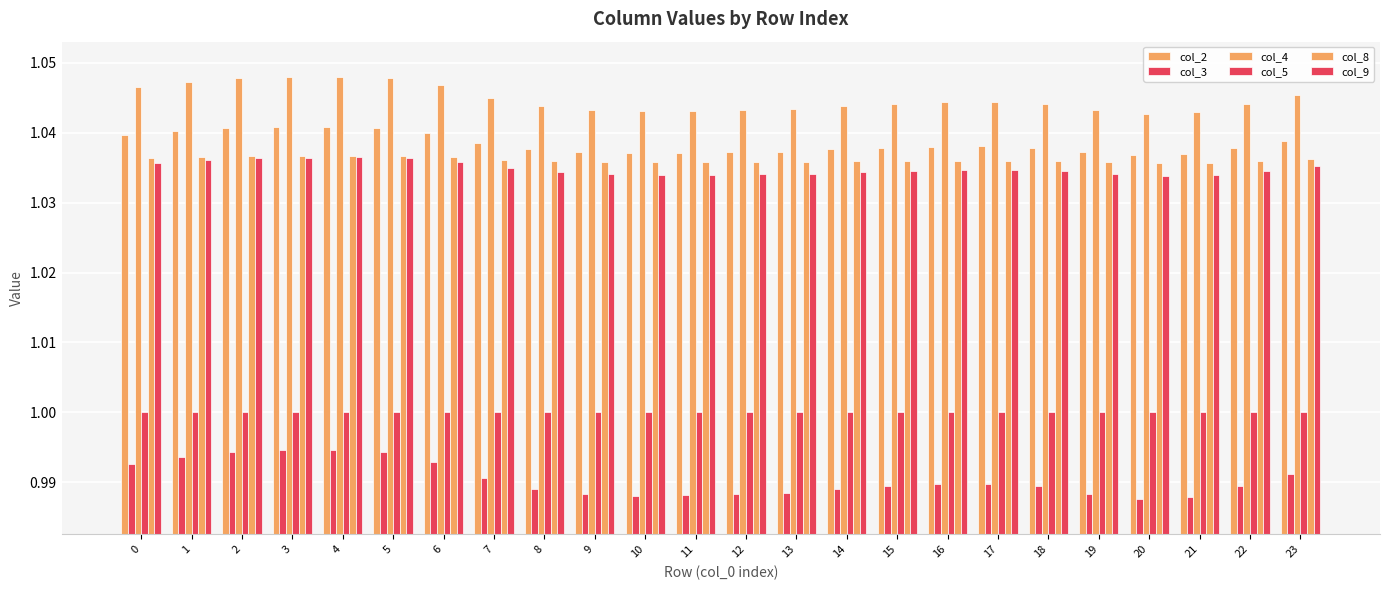

Between 18 and 4, which is larger?

4